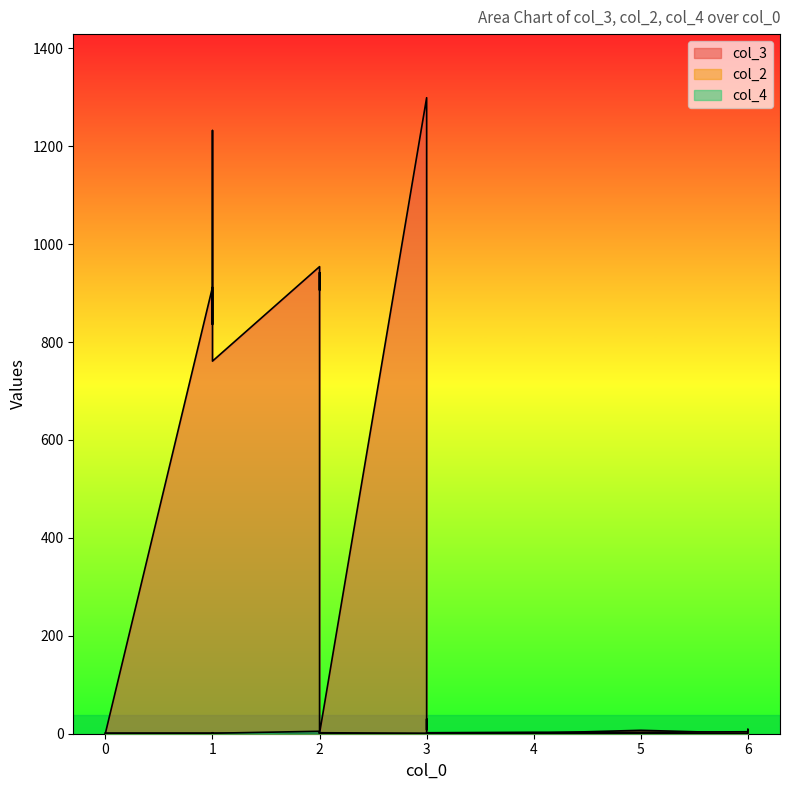

The col_4 series shows 1 at 1. True or false?

False